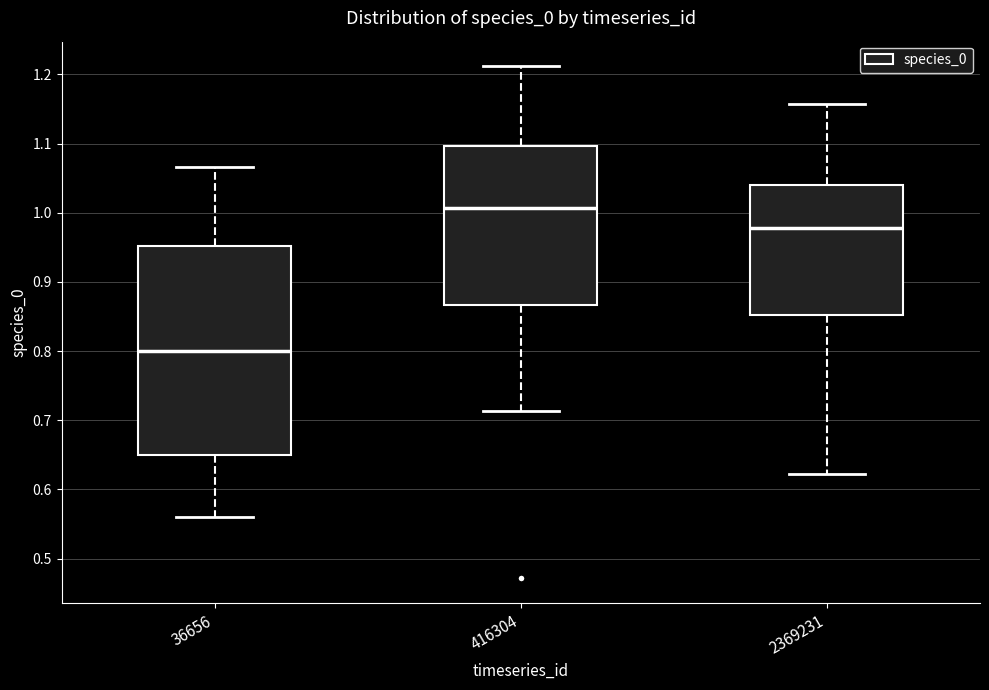

Which box has the lowest median line?

36656